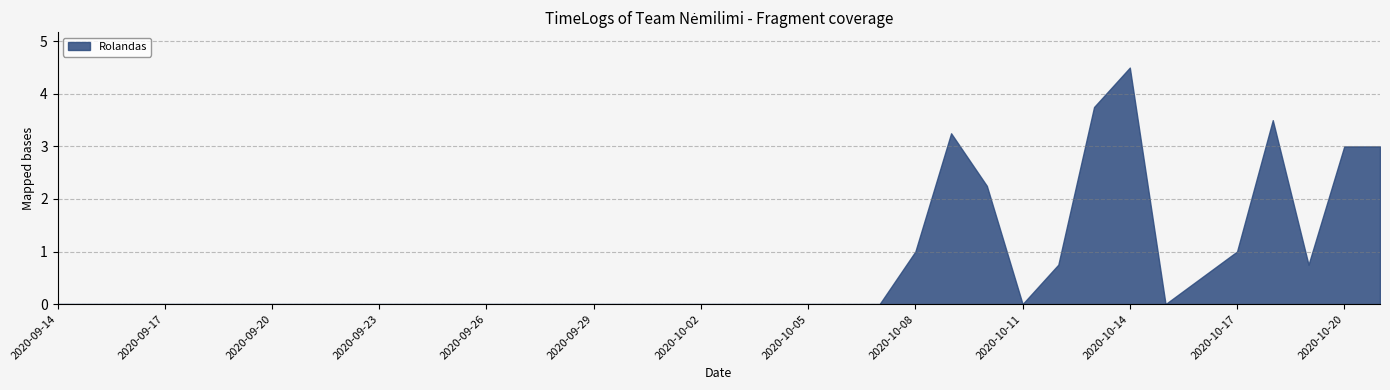

Count the number of categories in the chart.

38